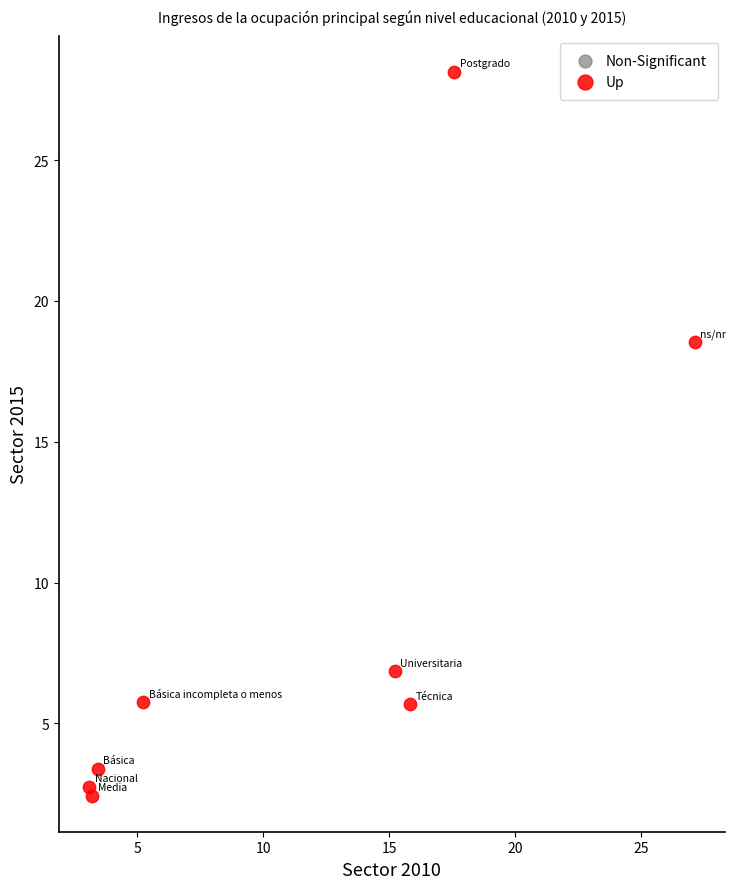

What Y value in the scatter plot is closest to 15?

18.5